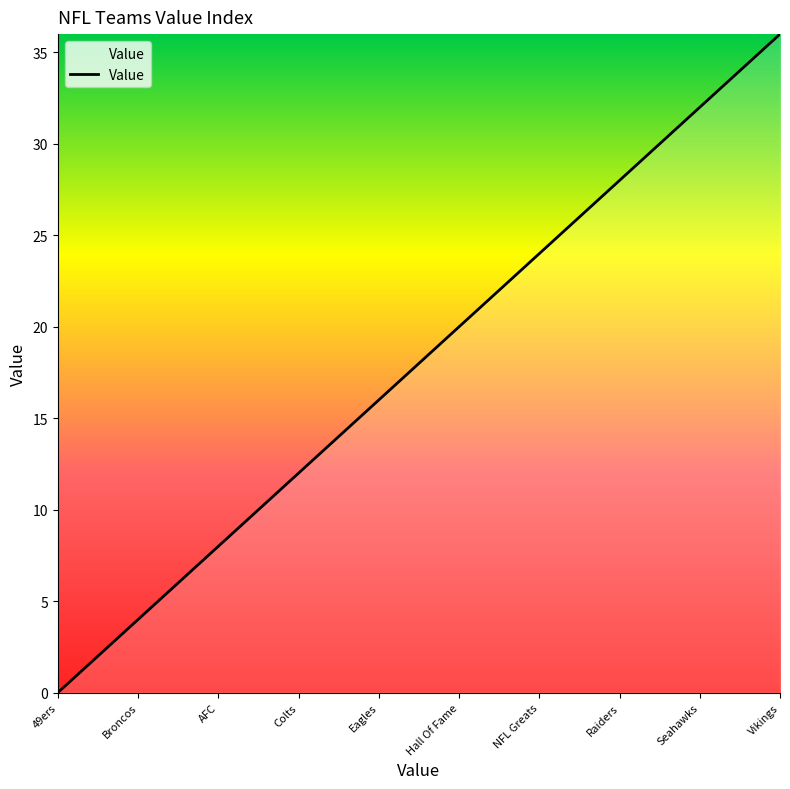

What is the maximum value shown in the chart?

36